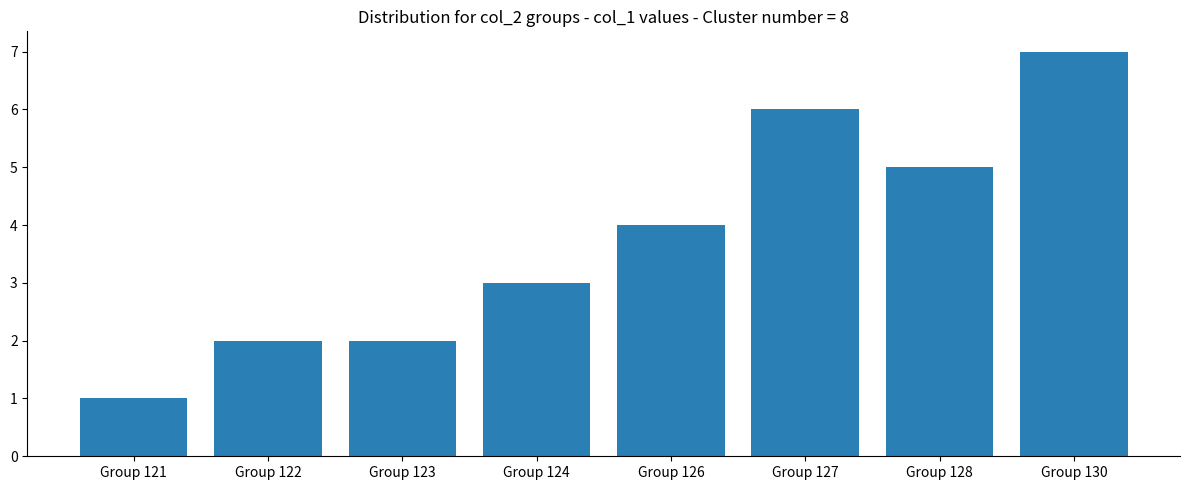

The value at Group 126 is 7. True or false?

False